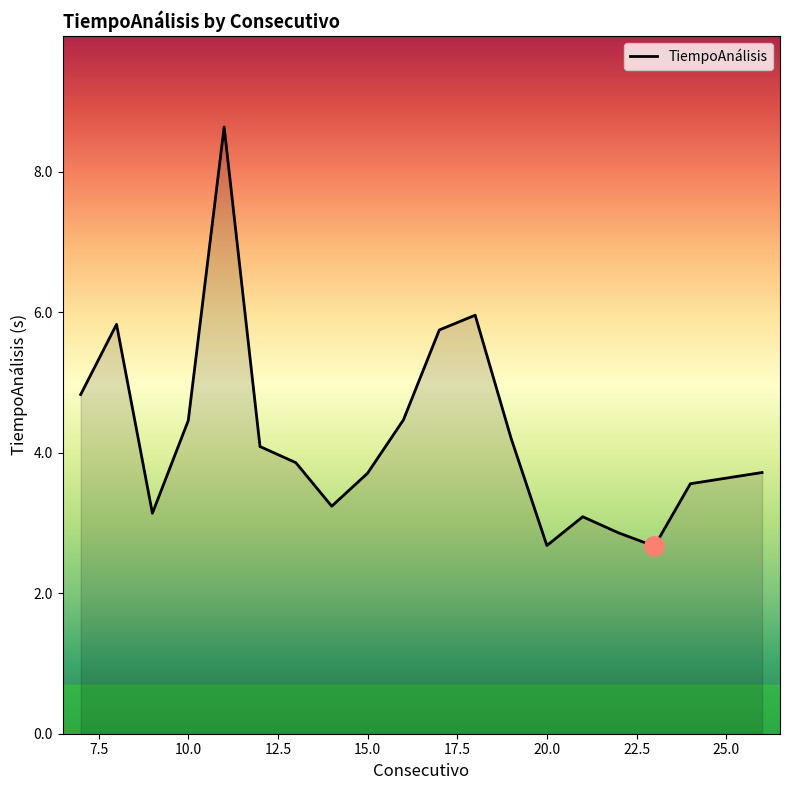

What is the greatest value displayed?

8.6